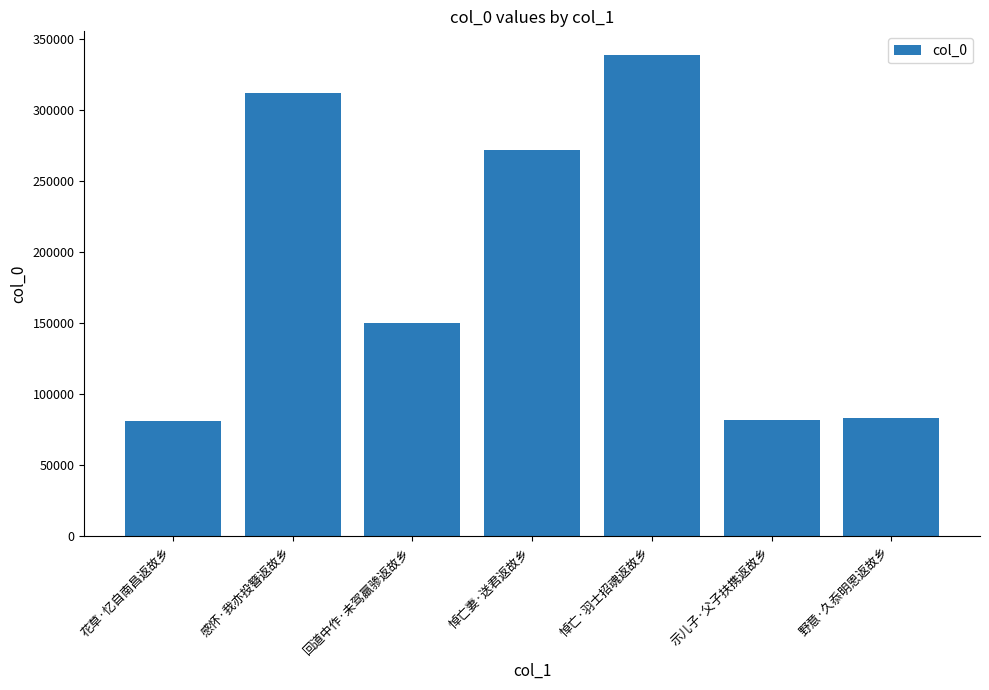

What is the approximate value at 回道中作·未驾羸骖返故乡?

150138